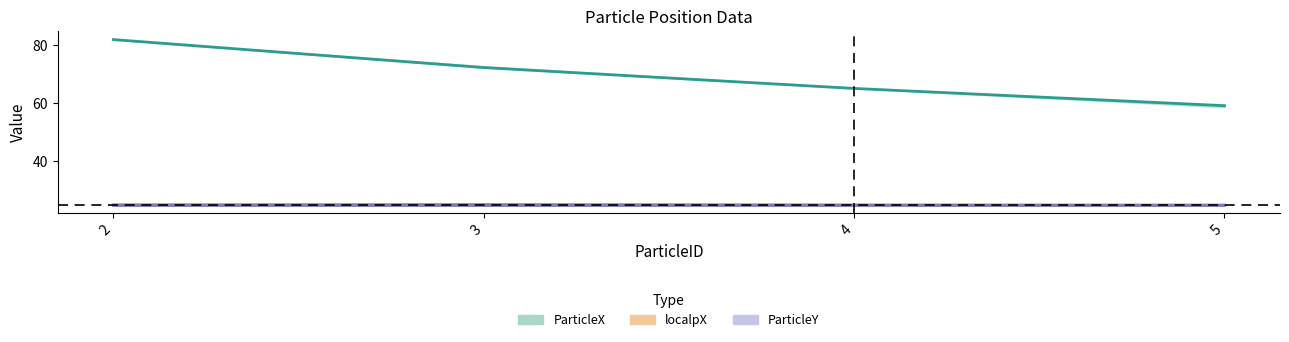

True or false: ParticleX and localpY cross at least once.

False